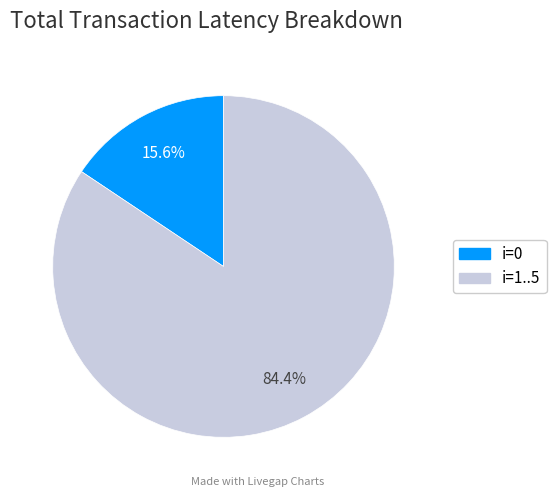

Is there any slice that represents more than half of the pie?

Yes